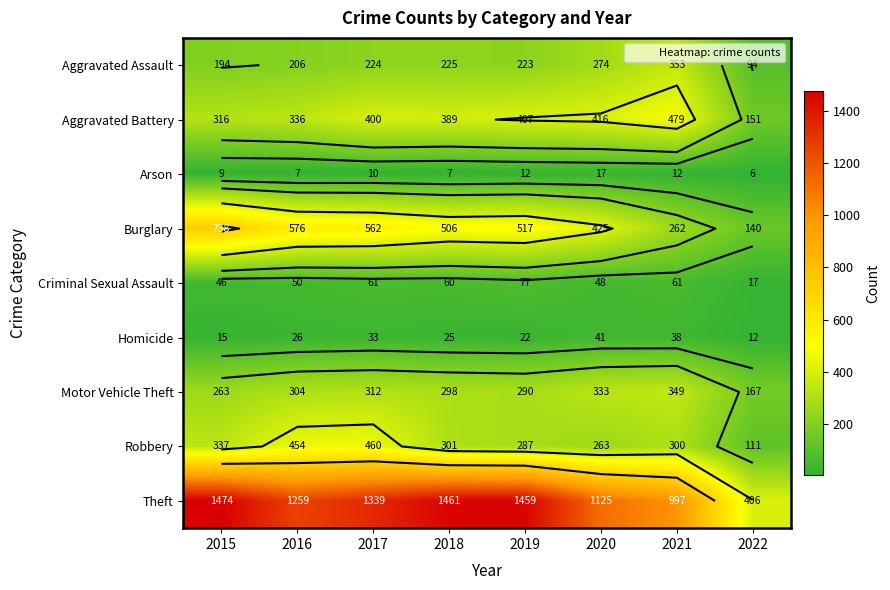

What is the sum of all Motor Vehicle Theft values?

2316